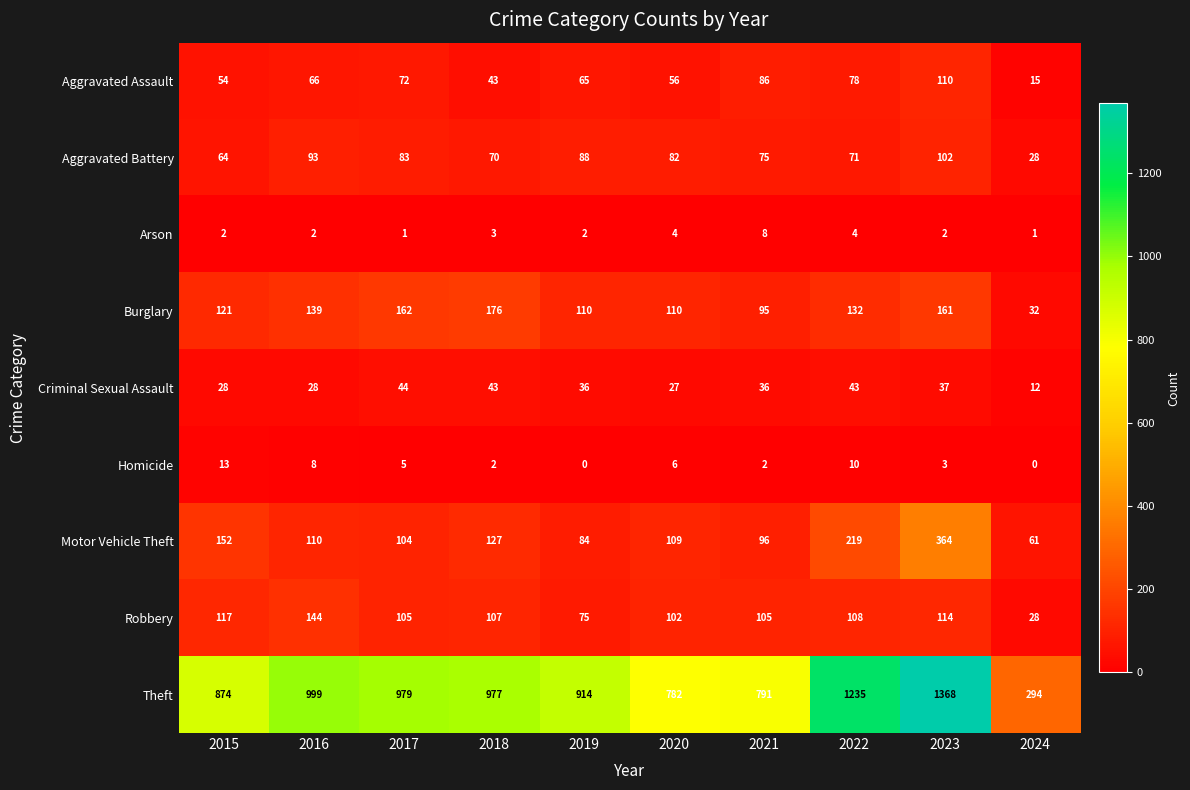

Where does the Aggravated Battery series first go above 82?

2016